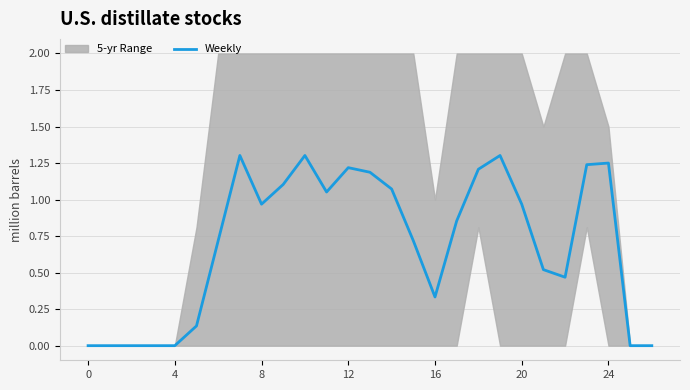

The value at 15 is 1.2. True or false?

False